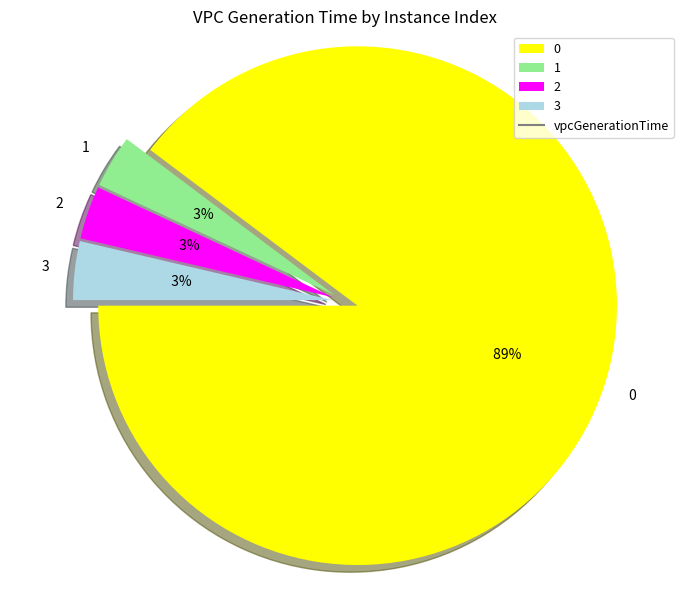

Which has a higher value, 2 or 3?

3